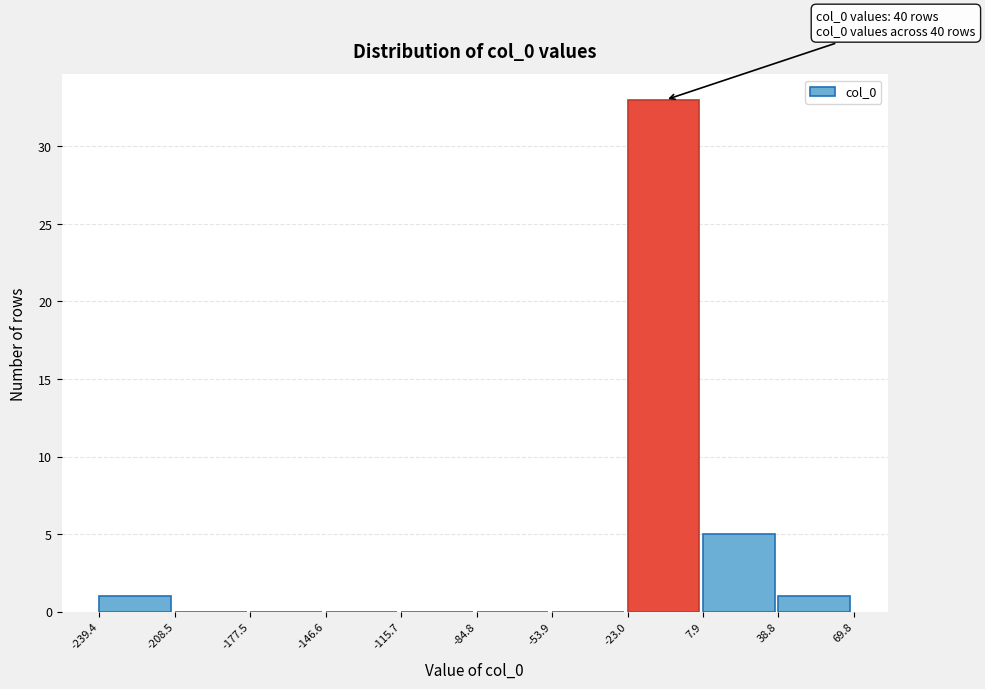

Which range on the x-axis has the tallest bar?

-23.0 to 7.9